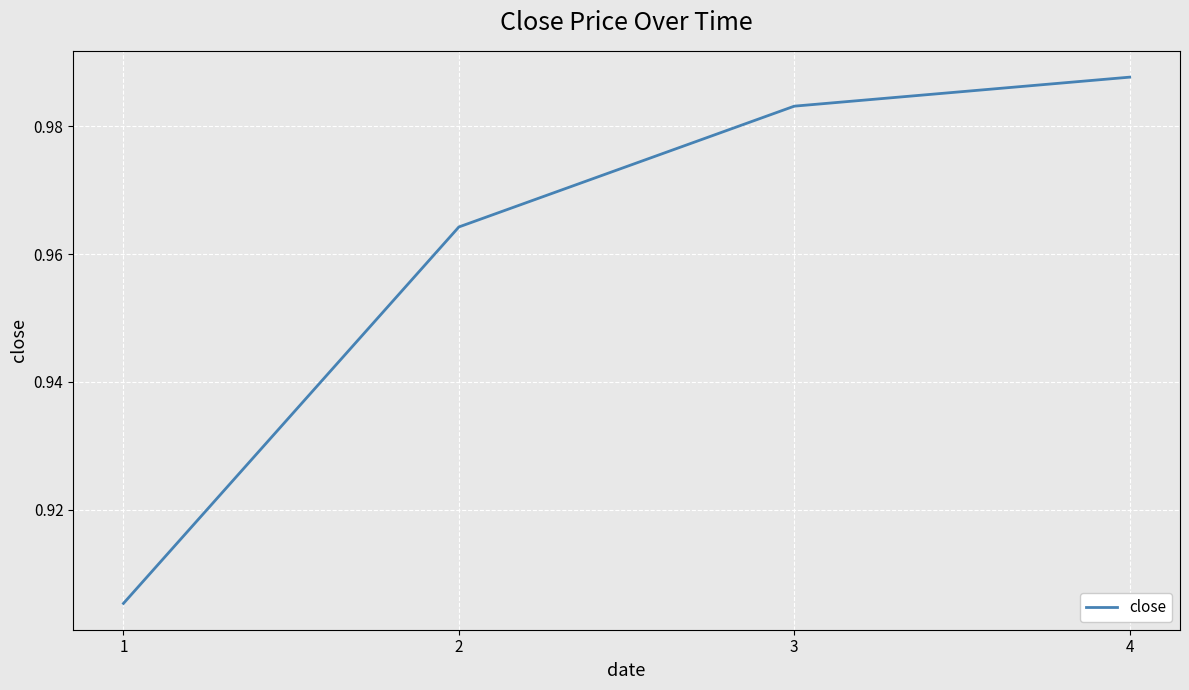

Between 2 and 4, which is larger?

4